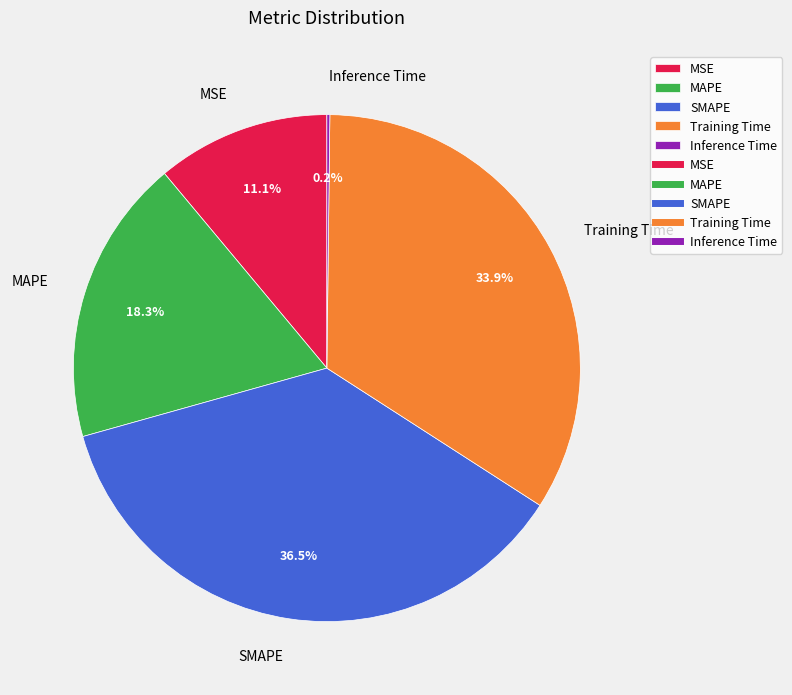

To the nearest percent, what is the difference between the largest and smallest slice percentages?

36%